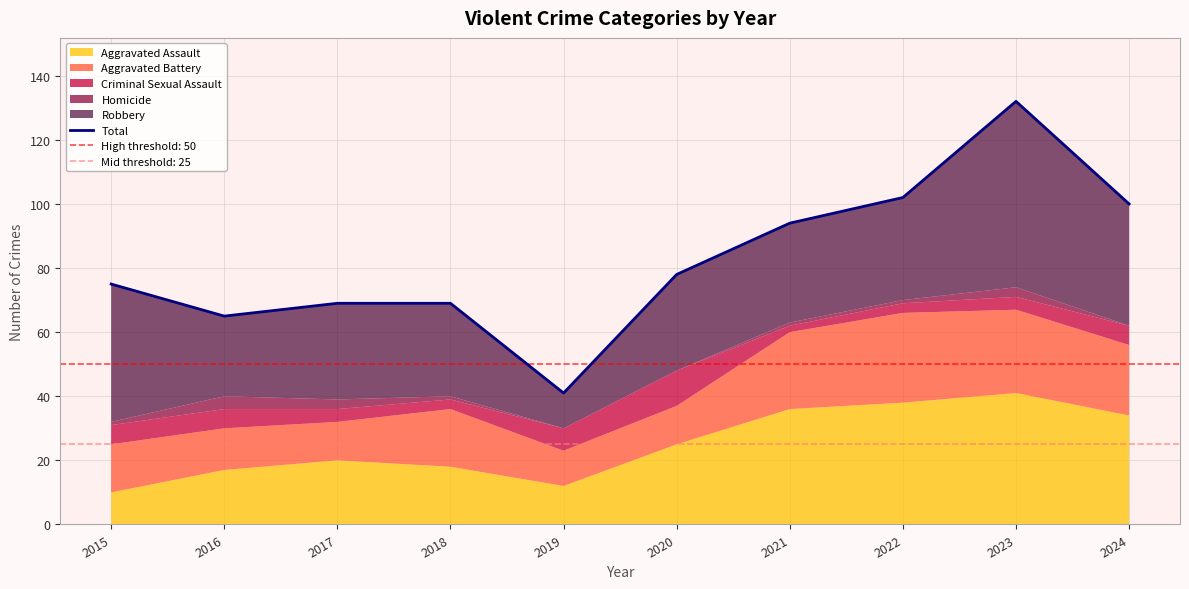

How many values are below 78?

5